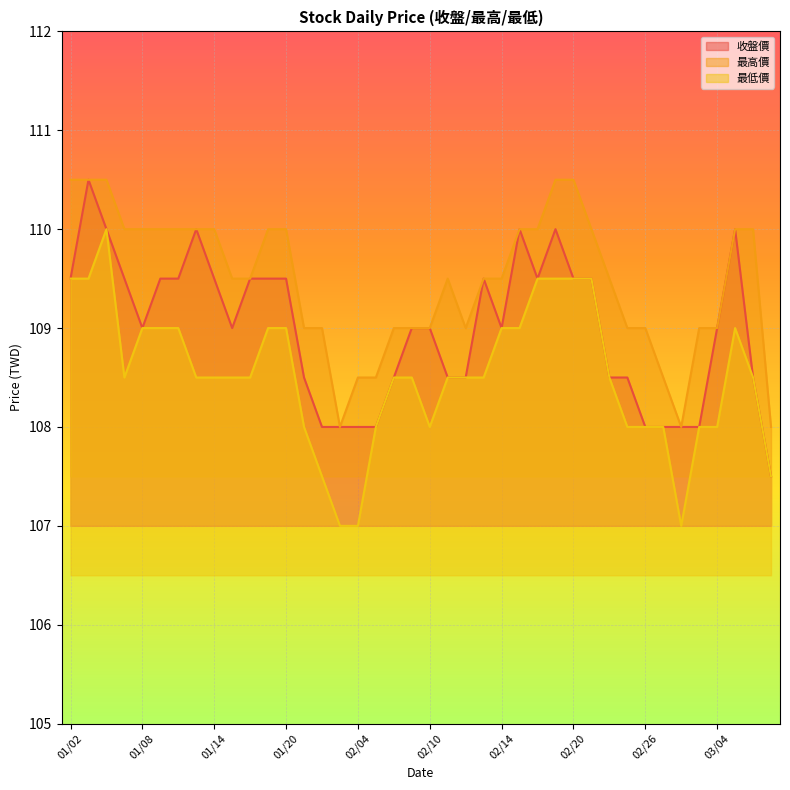

List the series in order of their overall mean, highest first.

最高價, 收盤價, 最低價